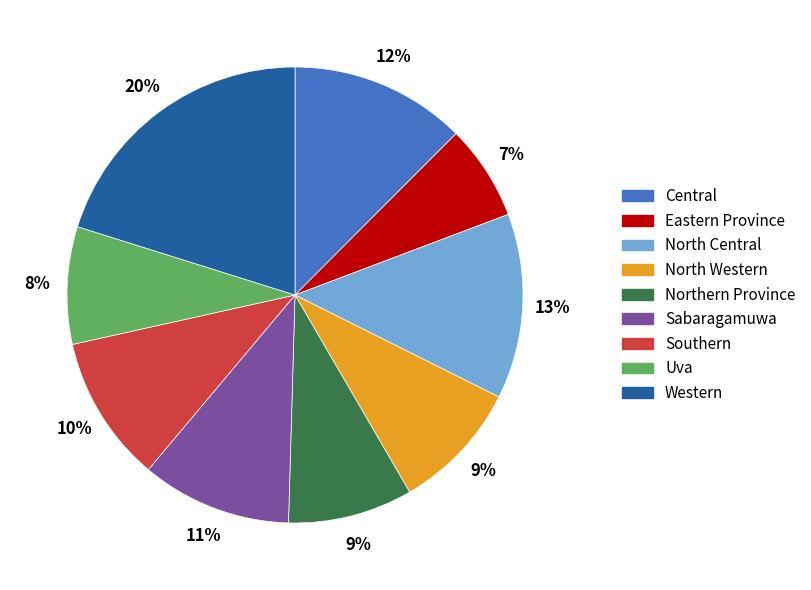

The Uva slice represents 8% of the pie. True or false?

True